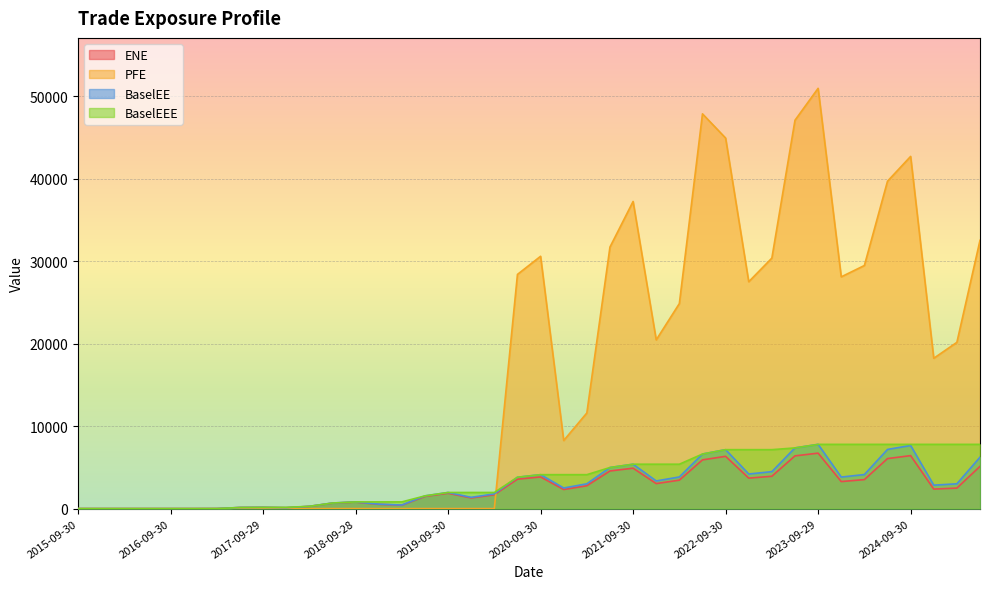

How many data points in BaselEE are above 2844?

20